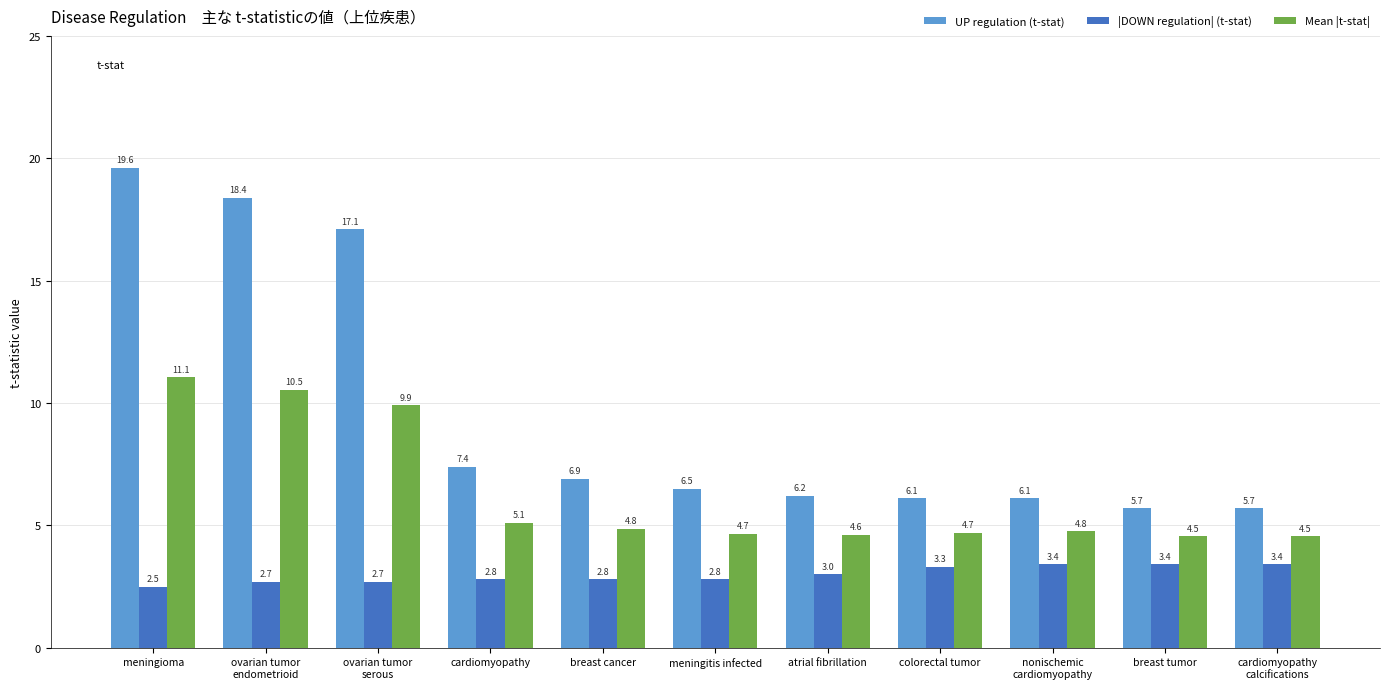

What is the difference between the highest and lowest values at cardiomyopathy?

4.6